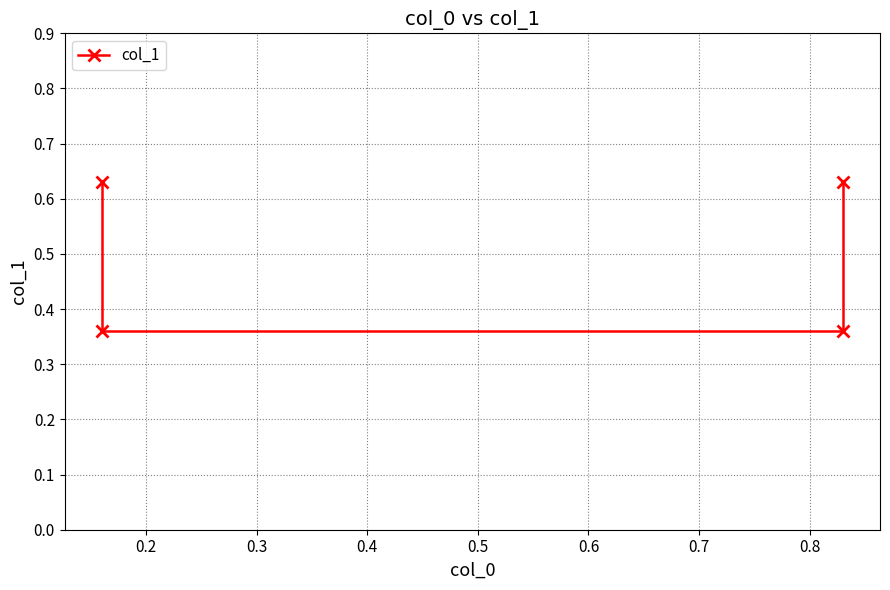

What is the value of the 3rd point from the left?

0.4